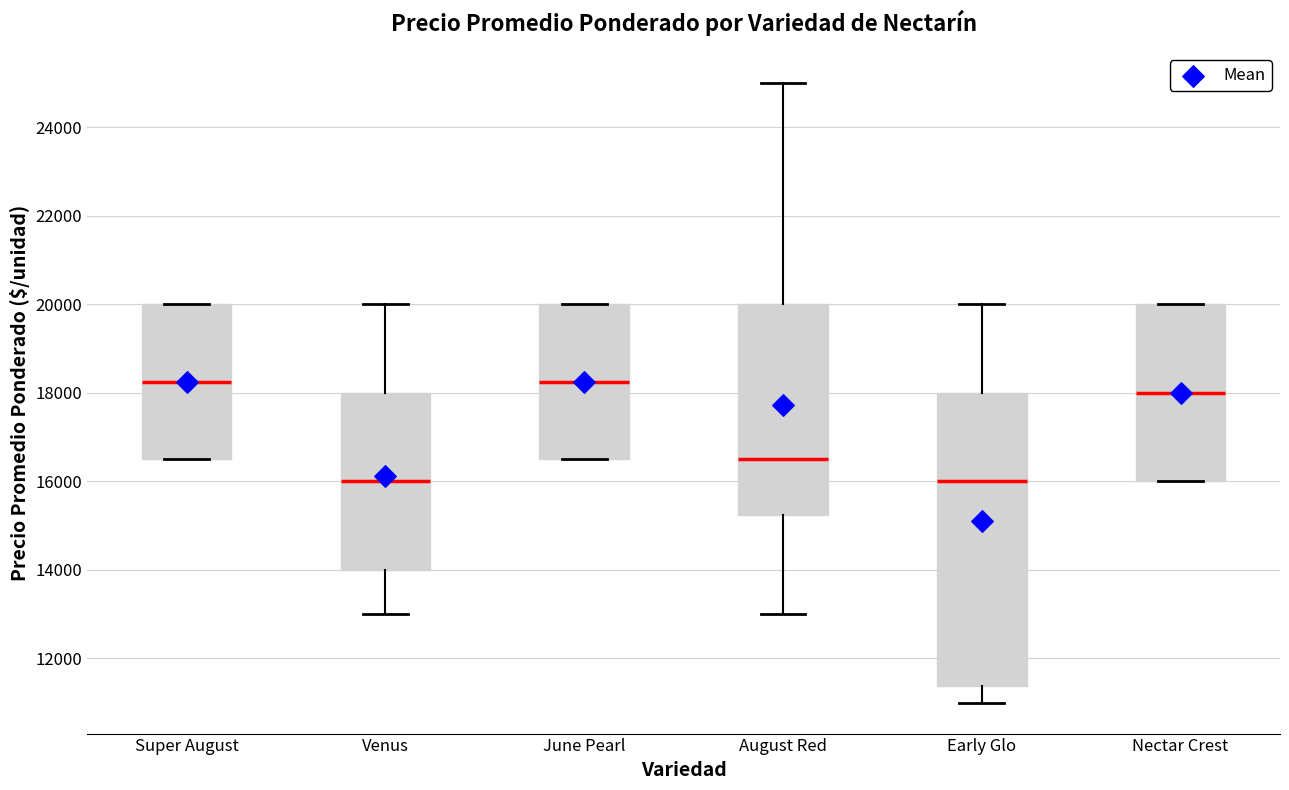

Comparing the boxes themselves (not the whiskers), which one is the tallest?

Early Glo